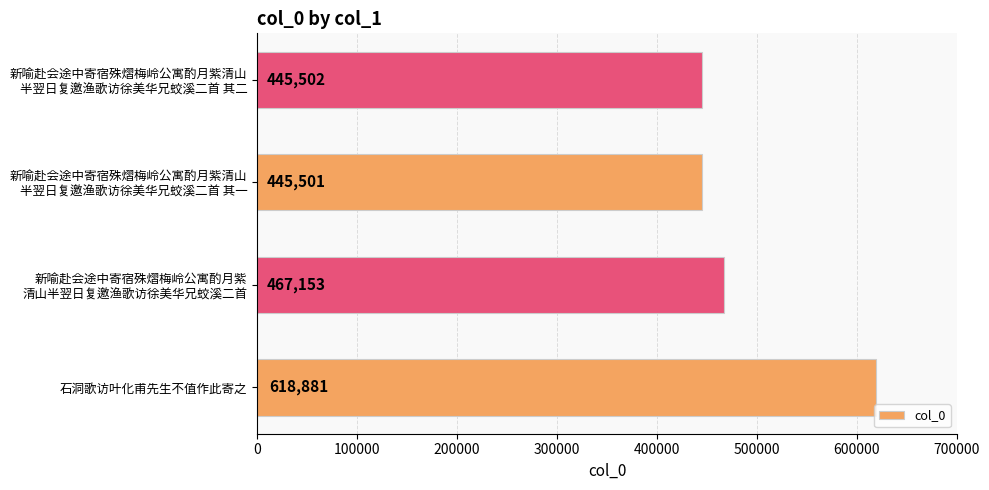

What is the difference between the maximum and minimum values?

173380